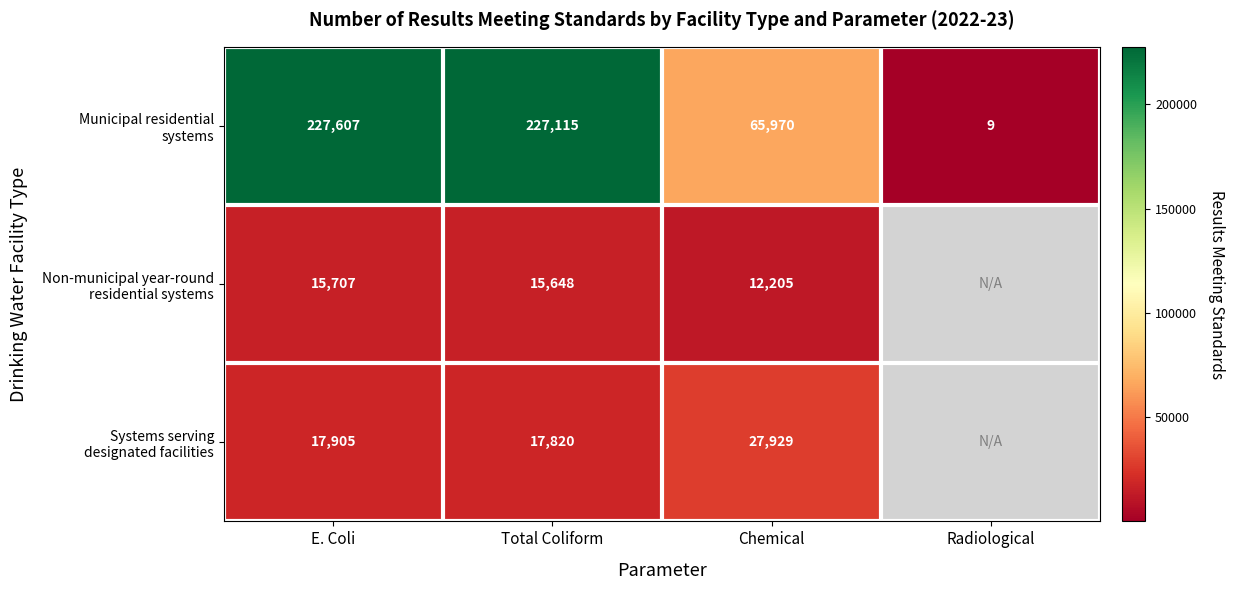

What is the total value across all series at Total Coliform?

260583